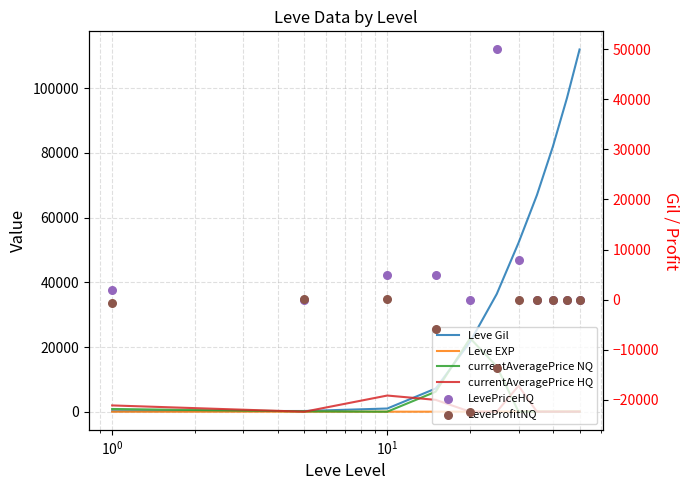

What are all the series names shown in the legend?

Leve Gil, Leve EXP, currentAveragePrice NQ, currentAveragePrice HQ, LevePriceHQ, LeveProfitNQ